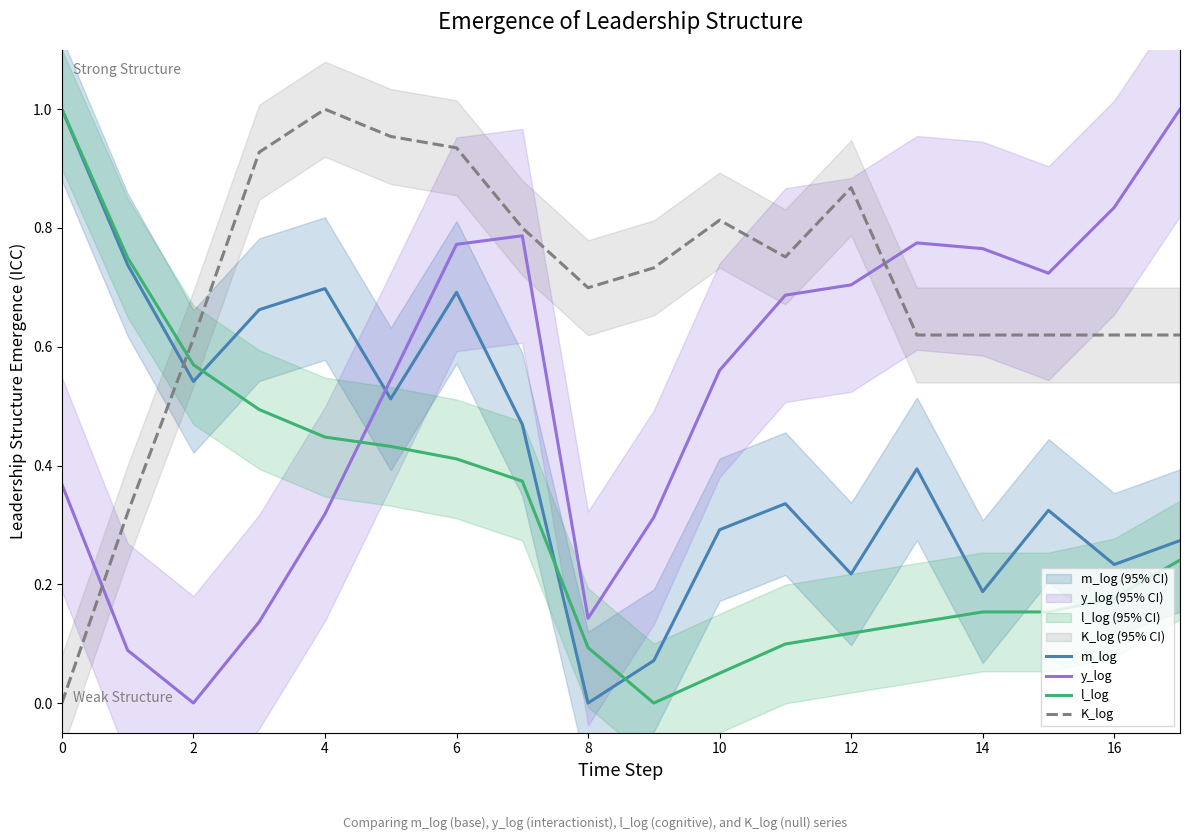

True or false: l_log and y_log intersect in this chart.

True